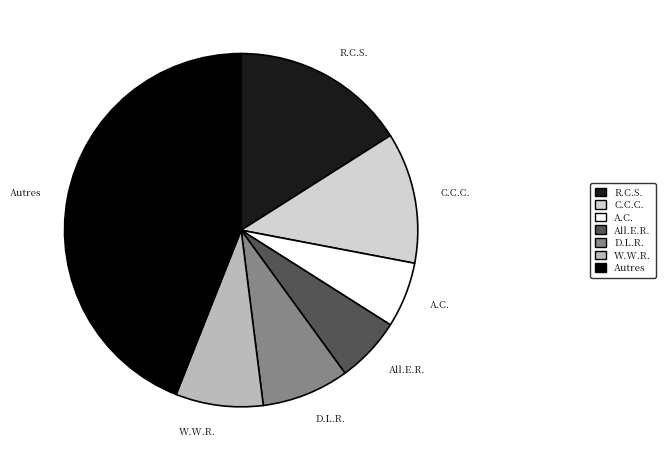

How many slices are in this pie chart?

7